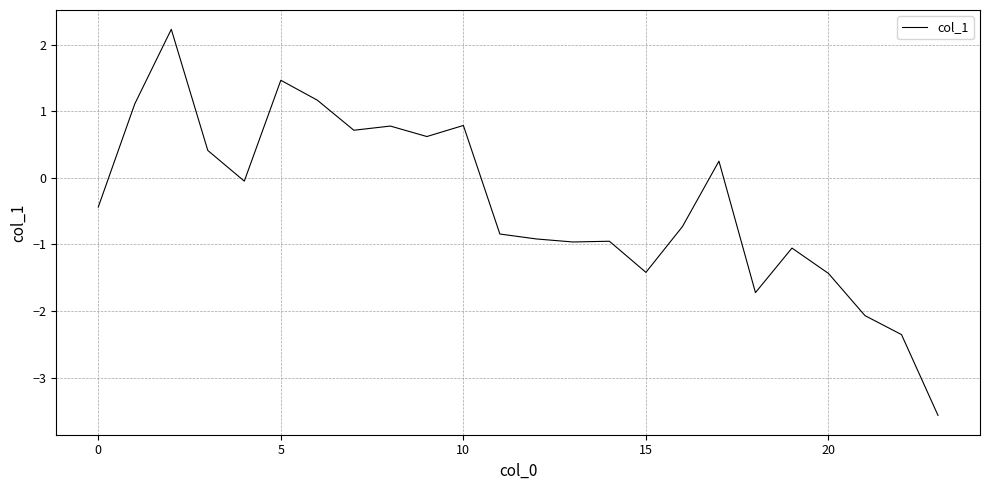

What is the greatest value displayed?

2.2